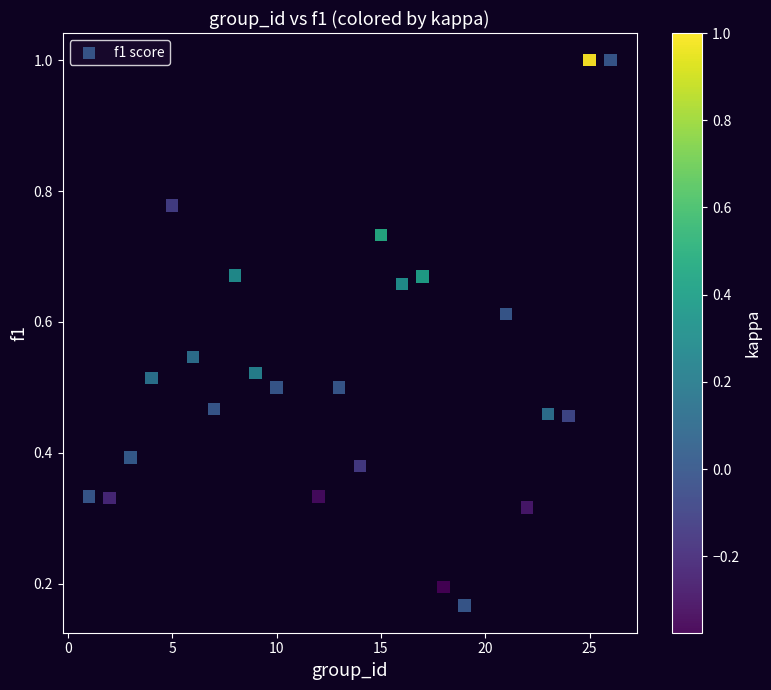

What is the range of X values (max minus min)?

25.0